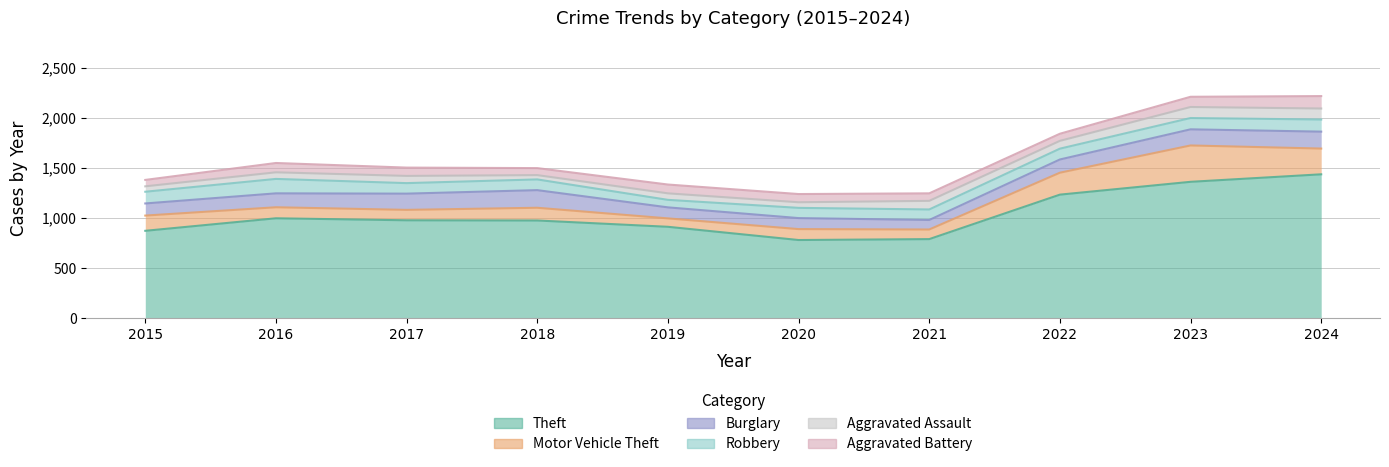

Which category has the lowest value in the Aggravated Battery series?

2015